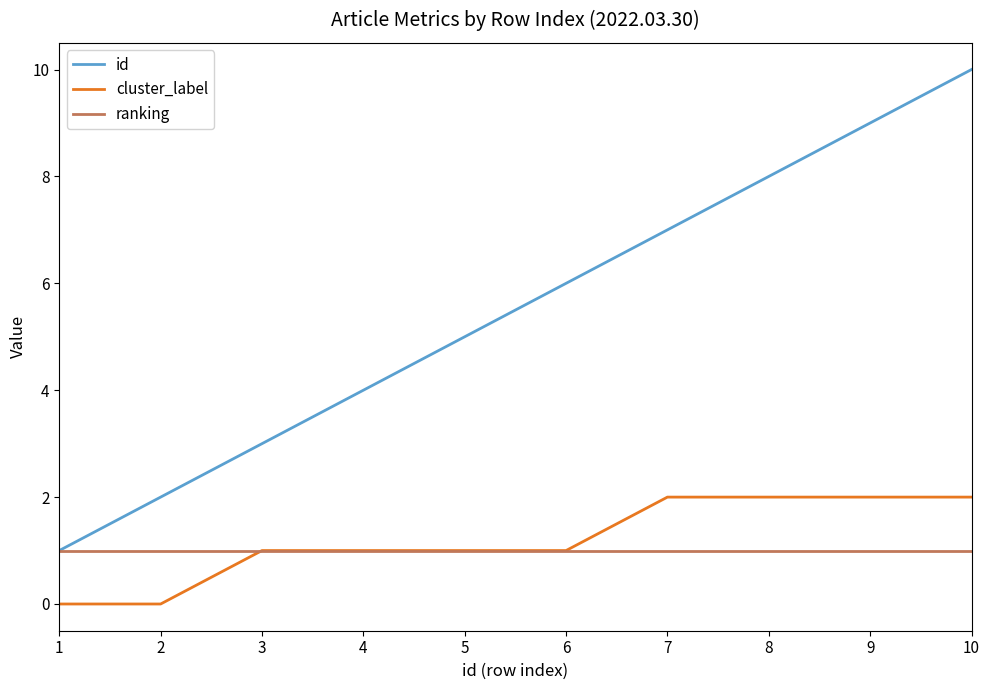

Count the id values in the range 3 to 8.

6